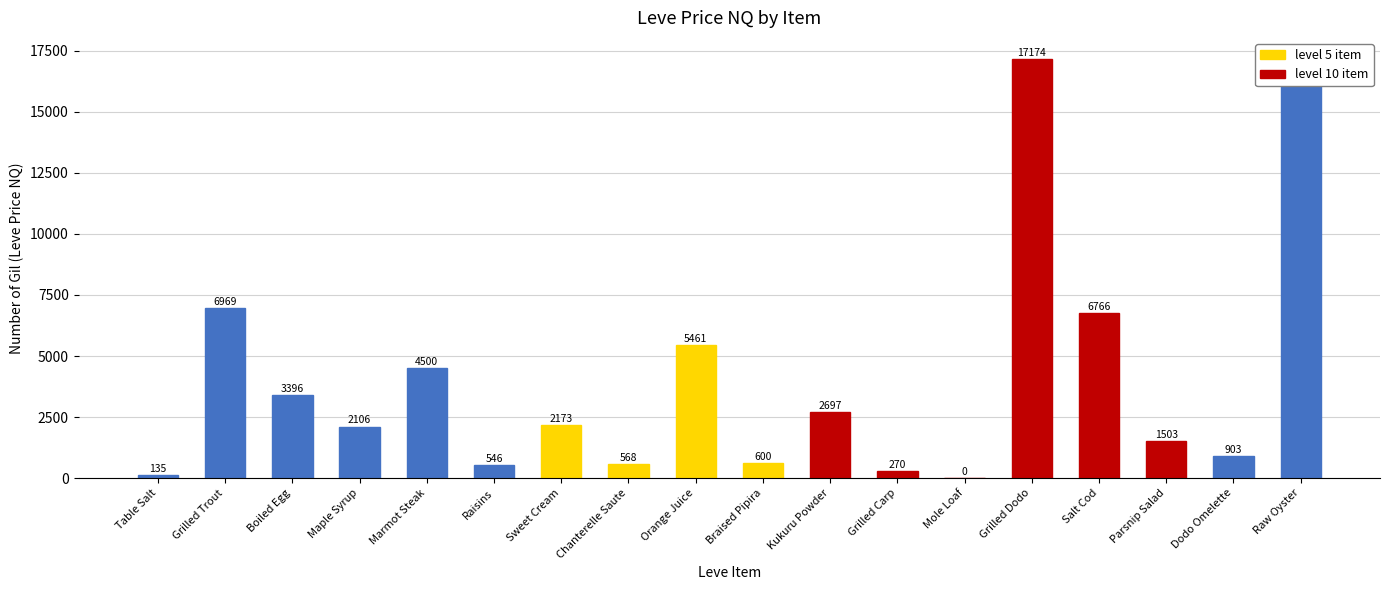

How many positive values are there?

17